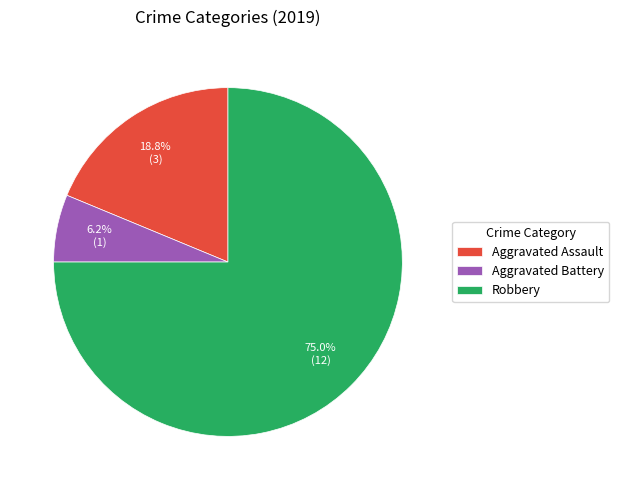

What is the largest slice in the pie chart?

Robbery